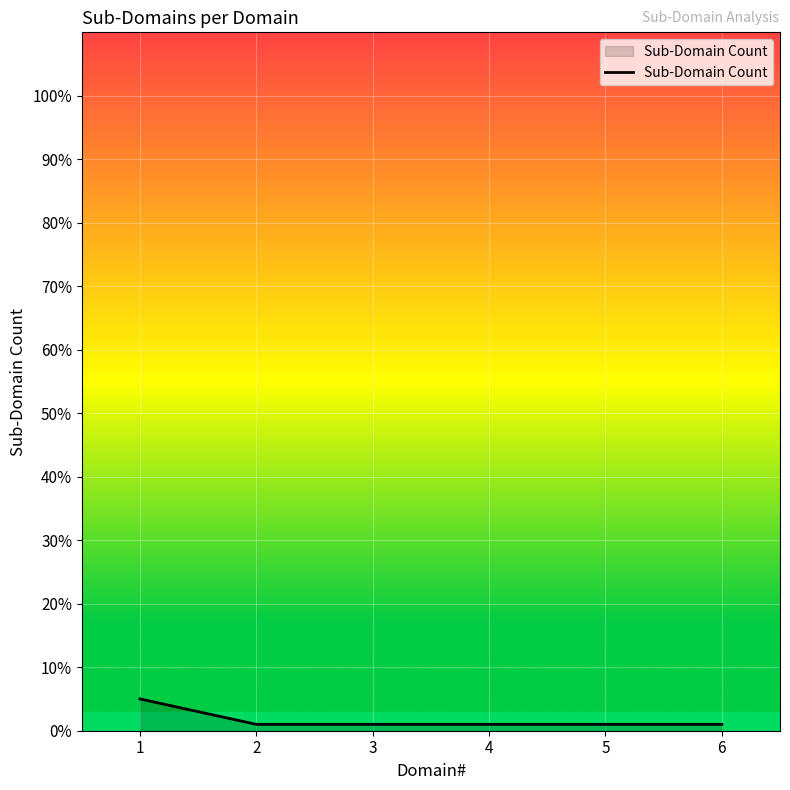

The chart shows a value of 1 at 3. True or false?

True